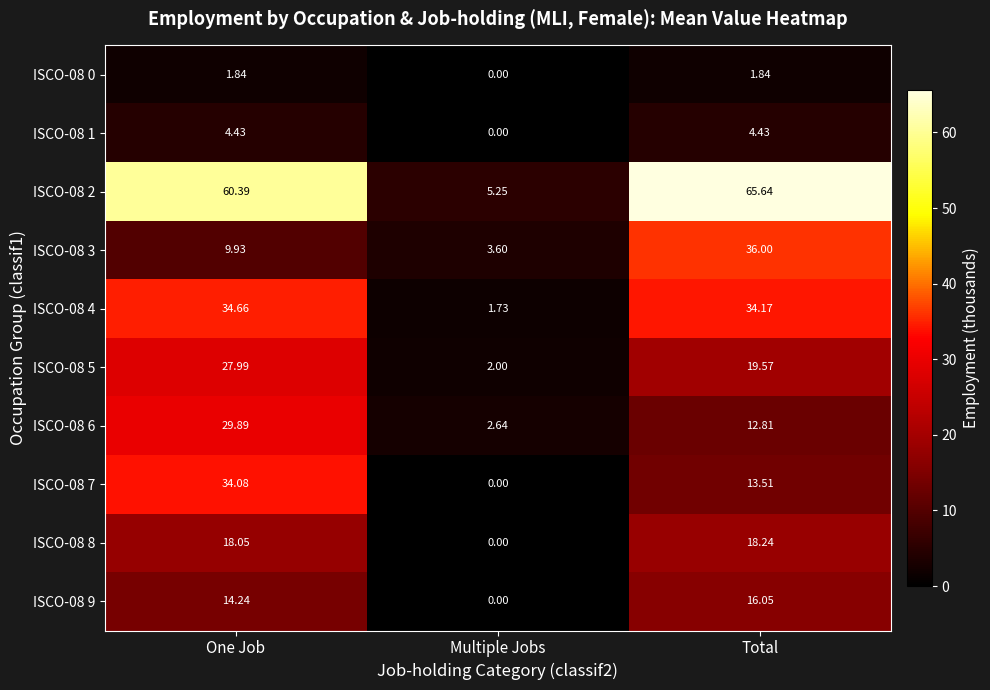

Where is ISCO-08 3 nearest to the value 19?

One Job